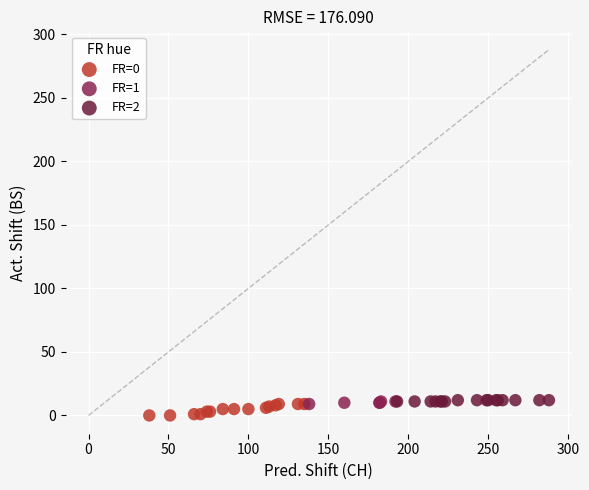

What are all the series names shown in the legend?

FR=0, FR=1, FR=2